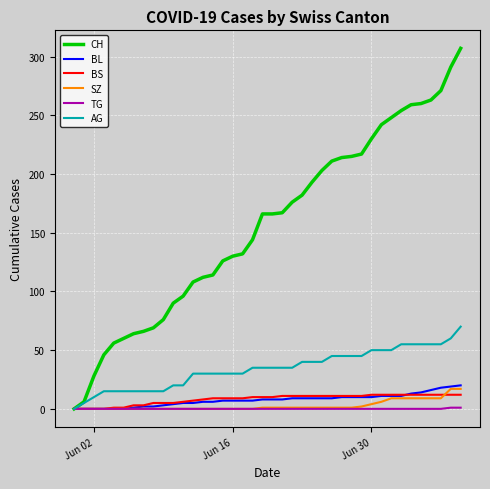

What is the greatest value displayed?

307